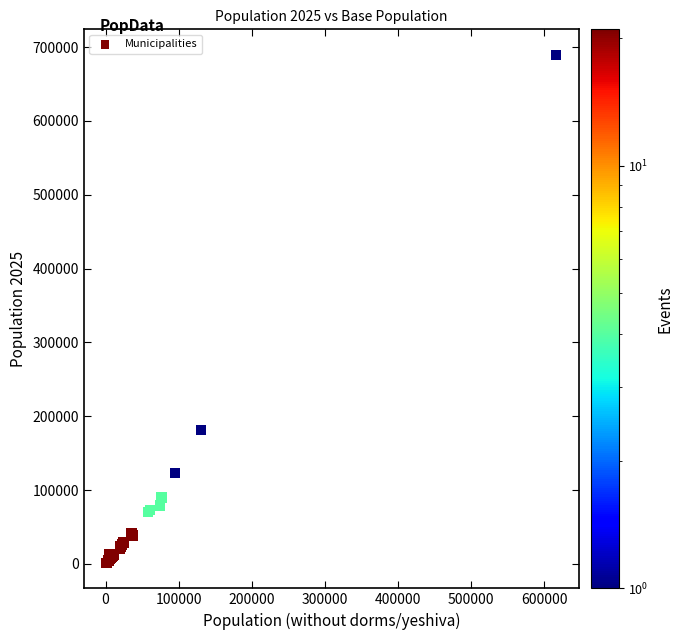

What Y value in the scatter plot is closest to 345433?

181769